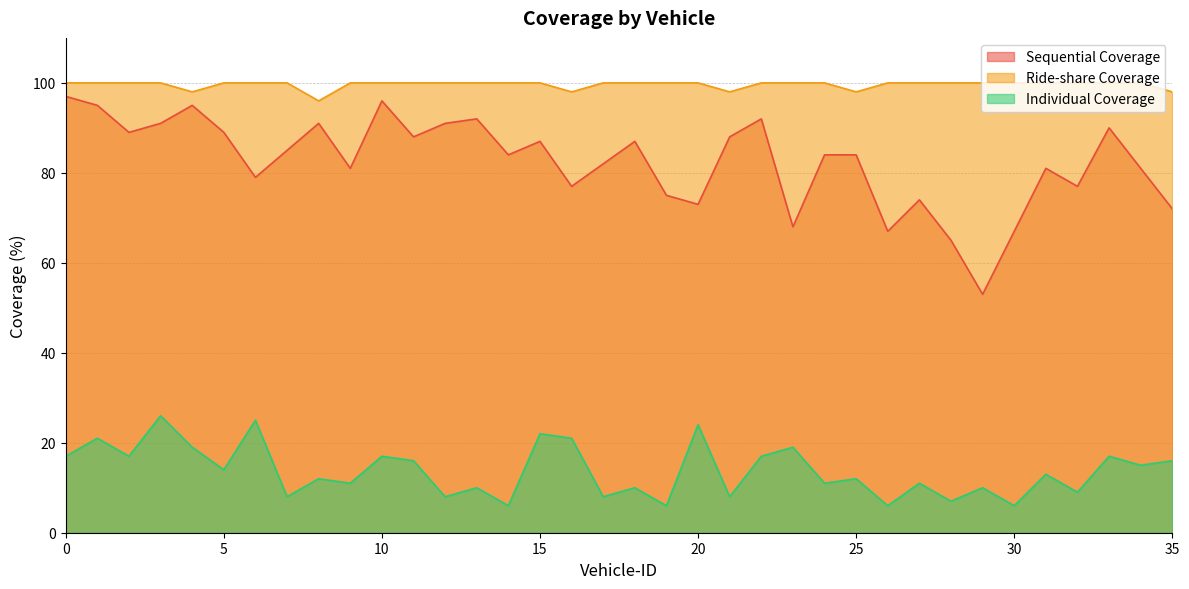

Which series has the largest total across all categories?

Ride-share Coverage